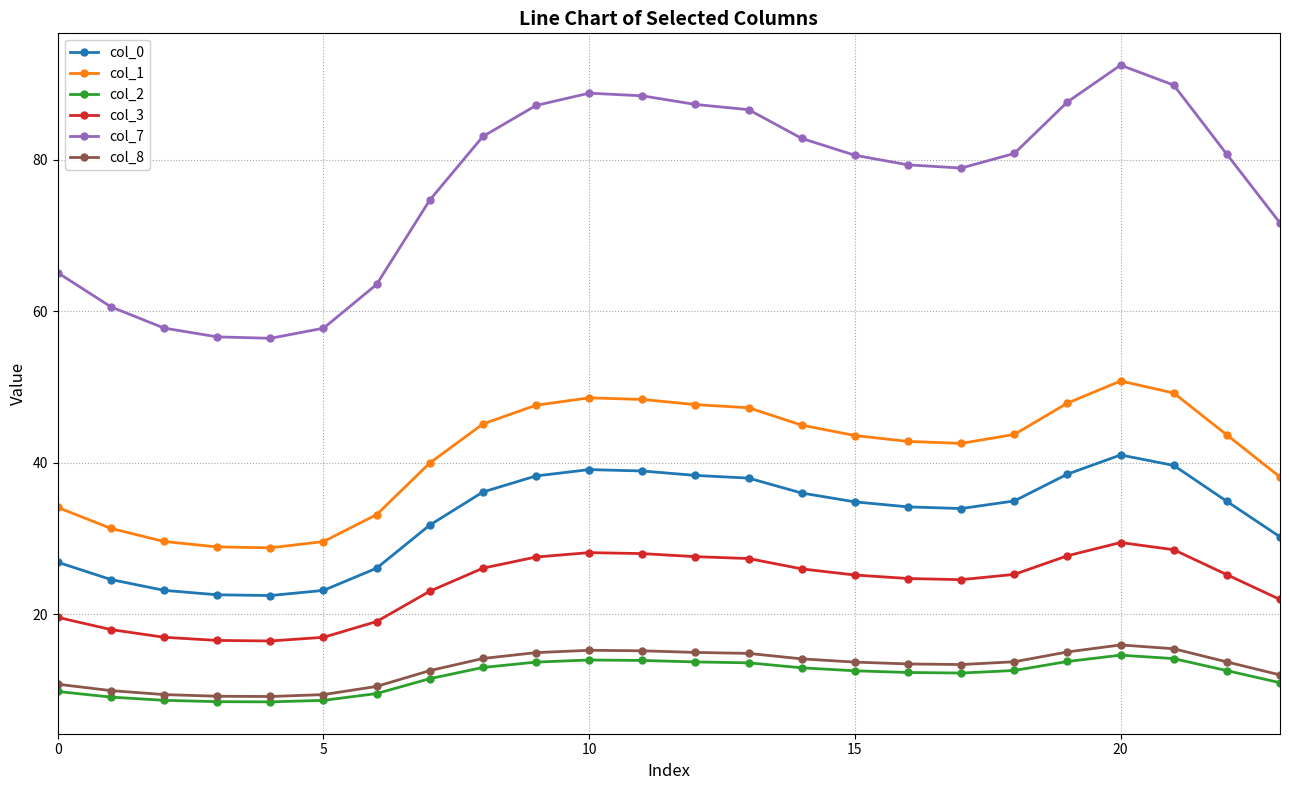

What is the greatest value displayed?

92.5